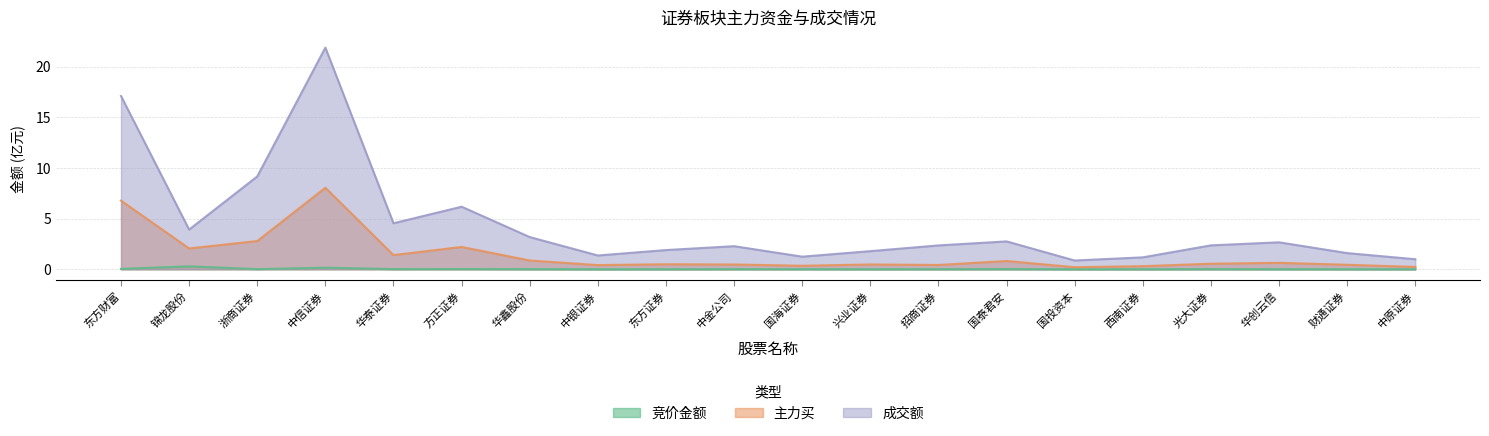

True or false: 成交额 and 竞价金额 intersect in this chart.

False